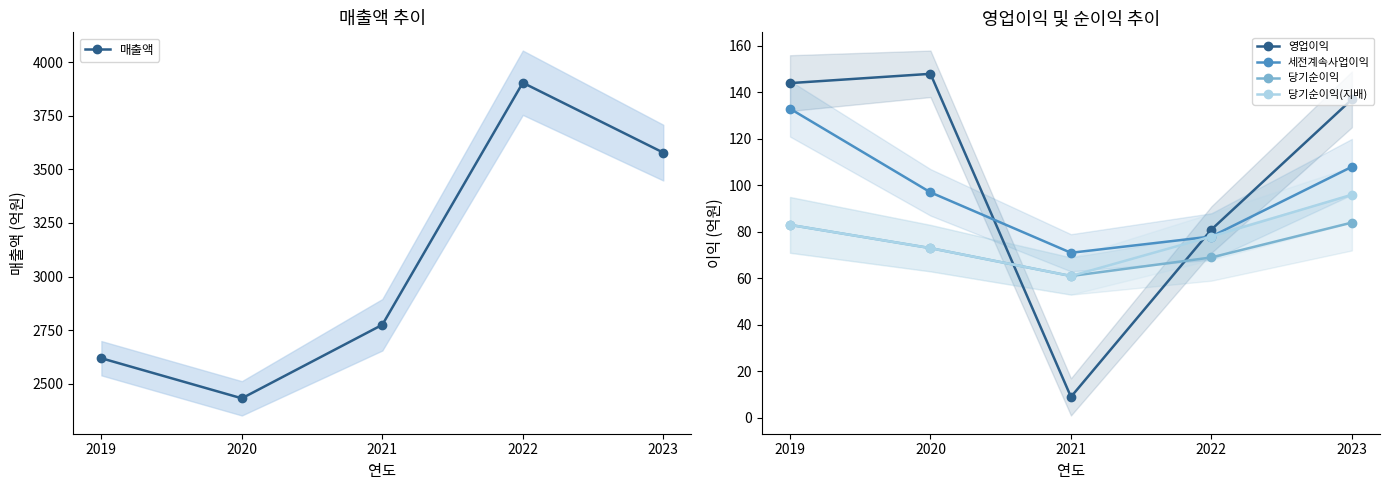

In 당기순이익, how many points are lower than both neighbors (excluding endpoints)?

1